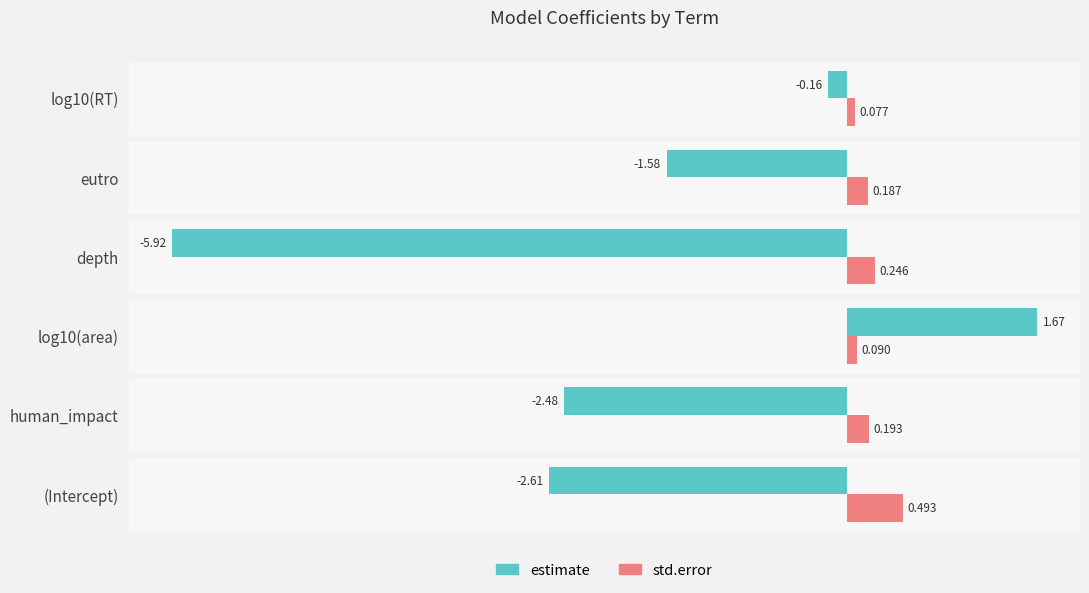

Which series has the largest total across all categories?

std.error